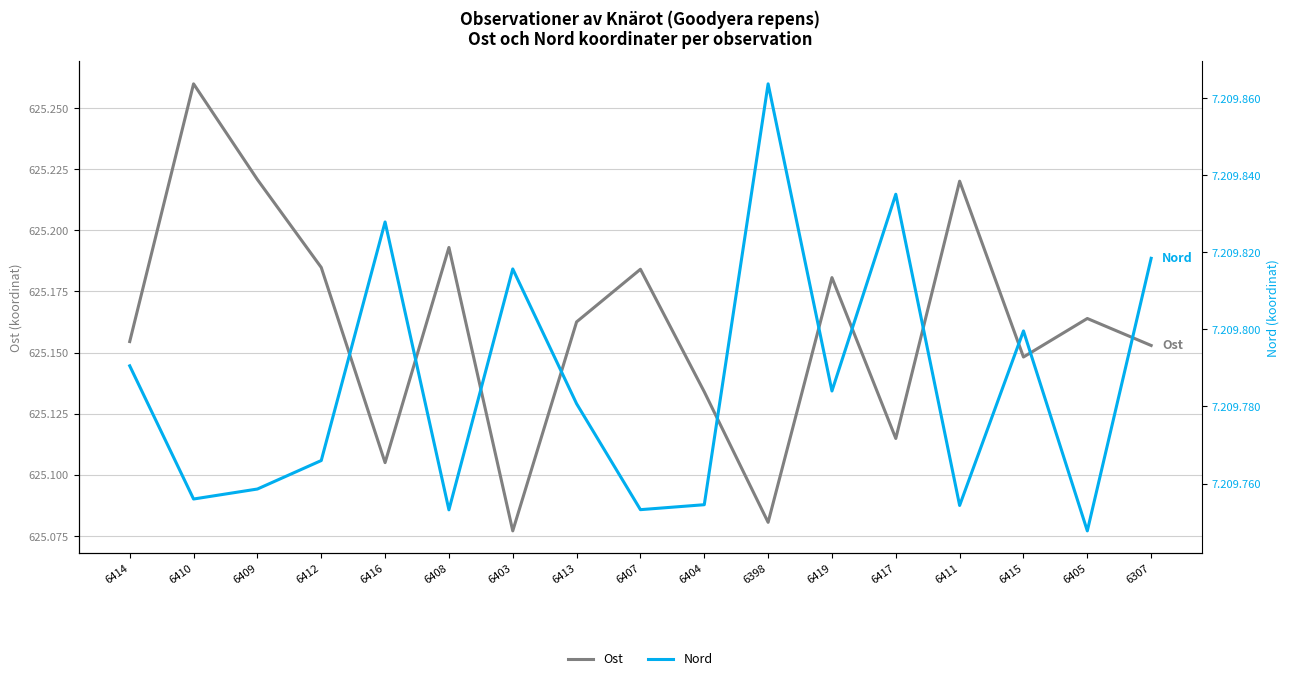

What is the sum of all Nord values?

122566359.2